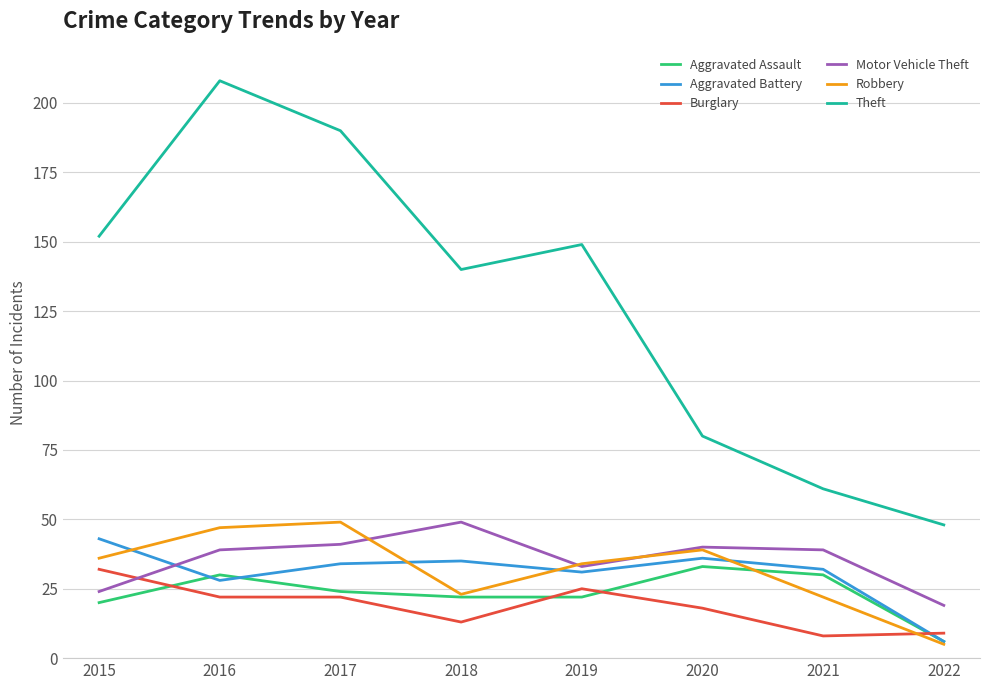

How many lines are shown in the chart?

6